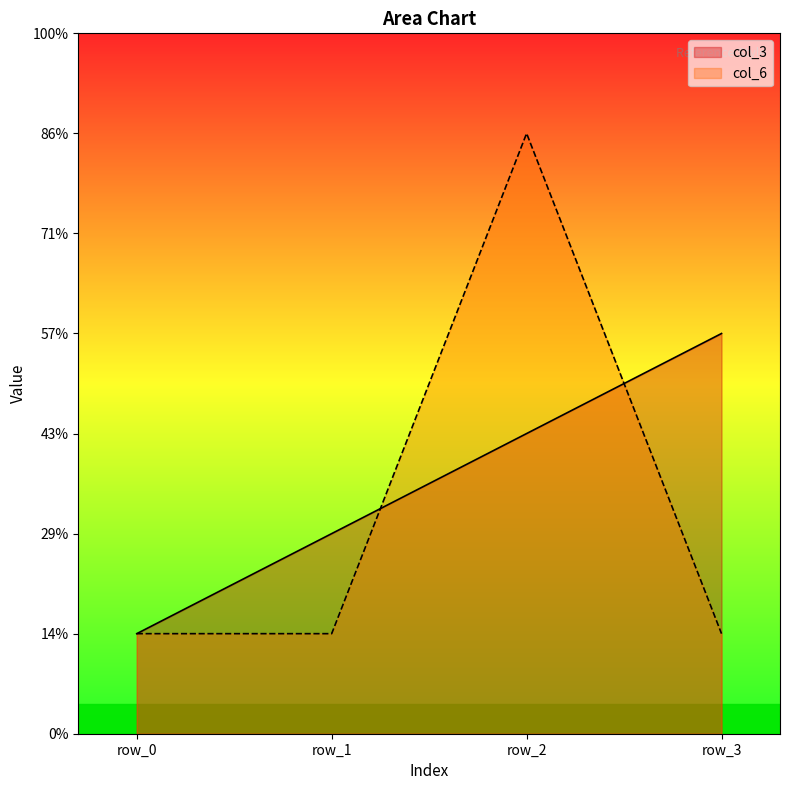

What is the sum of all col_3 values?

10